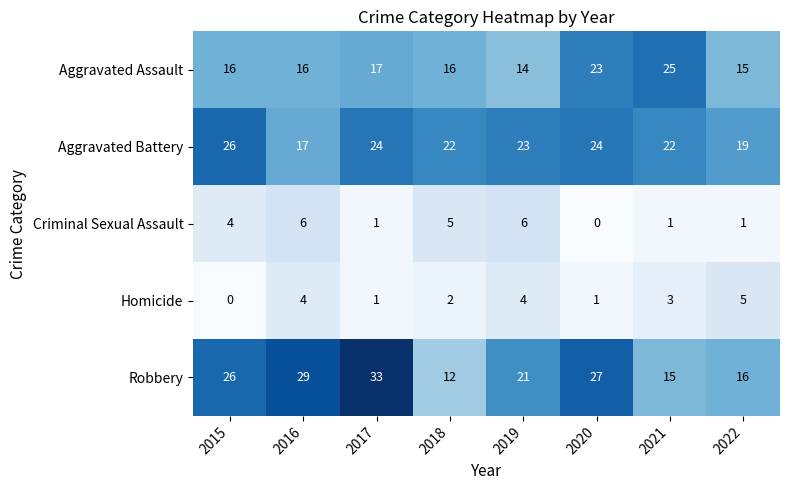

At which category is the sum across all series the highest?

2017